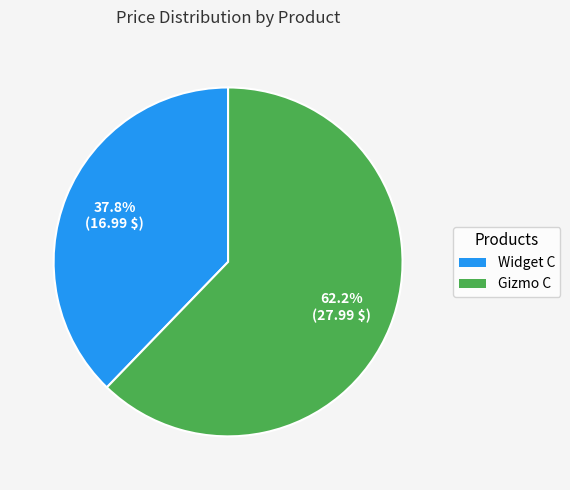

Is it true that Gizmo C is 62% of the pie?

True